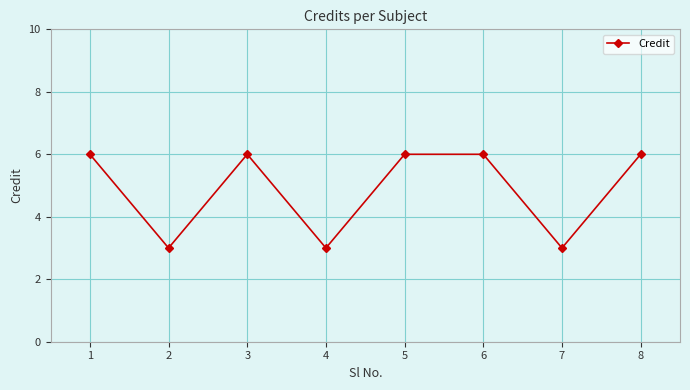

True or false: the data shows 6 at 3.

True